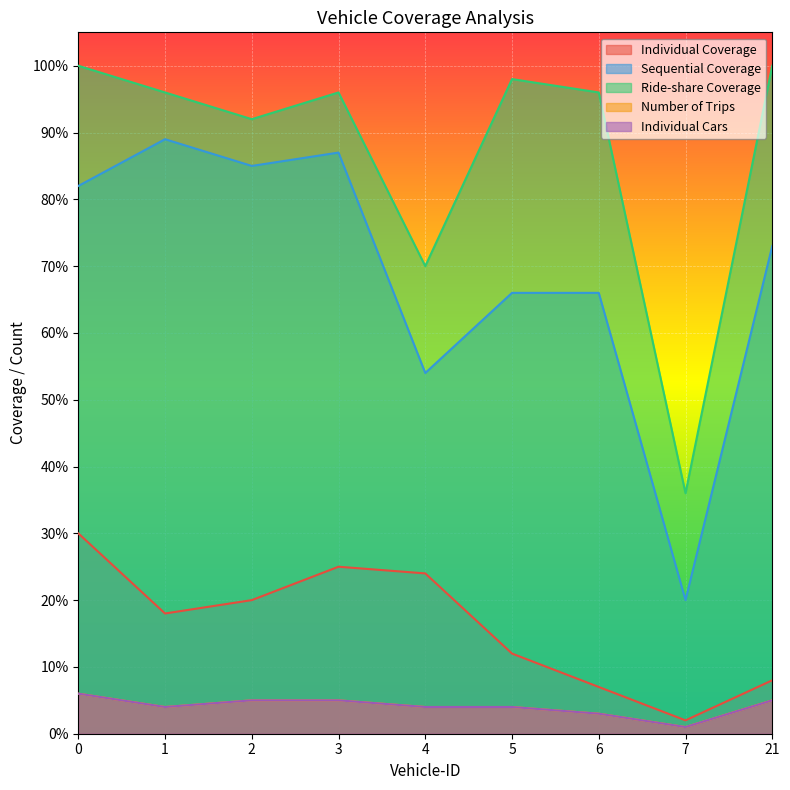

Does the chart display data point markers on the line(s)?

No